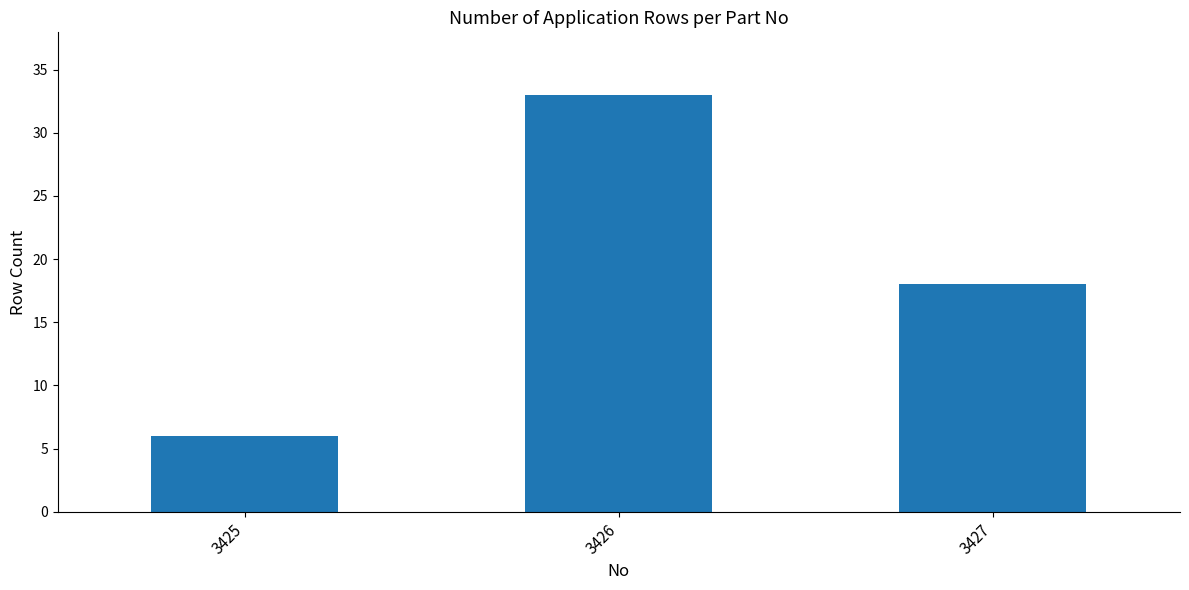

True or false: the data shows 33 at 3426.

True